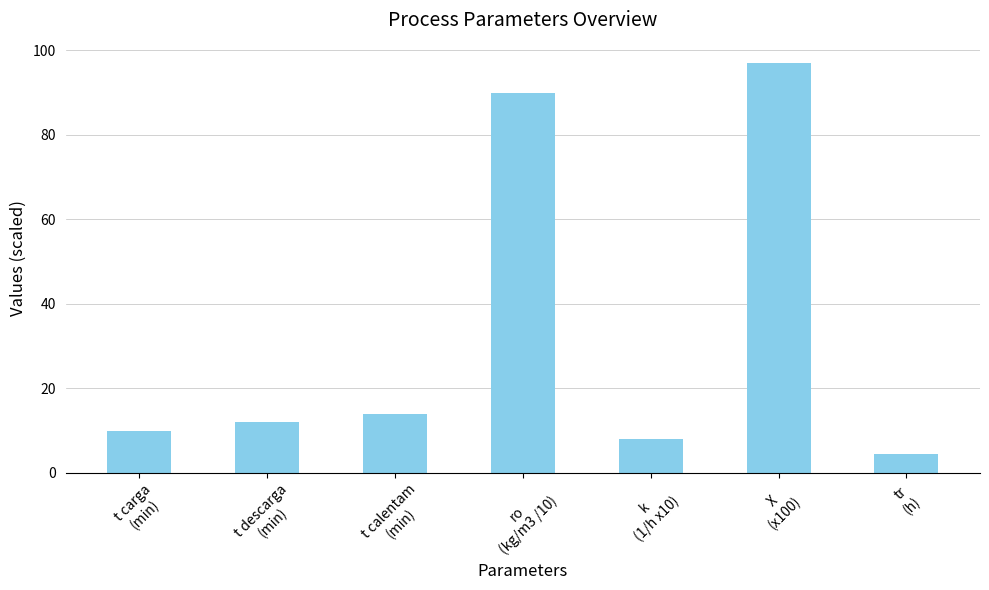

Are the bars horizontal?

No